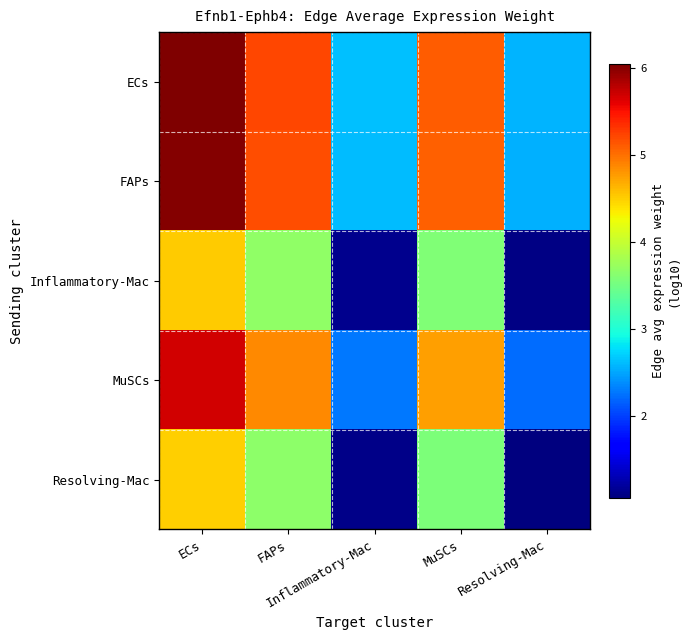

Reading left to right, list all the values displayed in this chart.

ECs: ECs=6.0	FAPs=5.2	Inflammatory-Mac=2.6	MuSCs=5.1	Resolving-Mac=2.6
FAPs: ECs=6.0	FAPs=5.2	Inflammatory-Mac=2.6	MuSCs=5.1	Resolving-Mac=2.5
Inflammatory-Mac: ECs=4.5	FAPs=3.7	Inflammatory-Mac=1.1	MuSCs=3.6	Resolving-Mac=1.1
MuSCs: ECs=5.7	FAPs=4.9	Inflammatory-Mac=2.3	MuSCs=4.7	Resolving-Mac=2.2
Resolving-Mac: ECs=4.5	FAPs=3.7	Inflammatory-Mac=1.1	MuSCs=3.6	Resolving-Mac=1.1